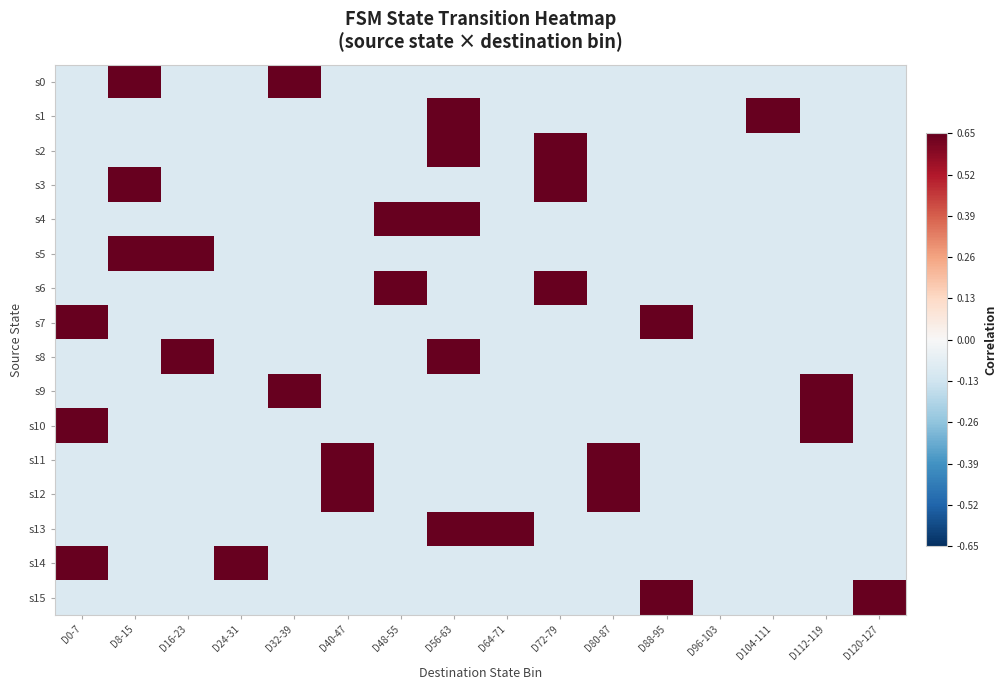

Which series has the largest range (max minus min)?

s0